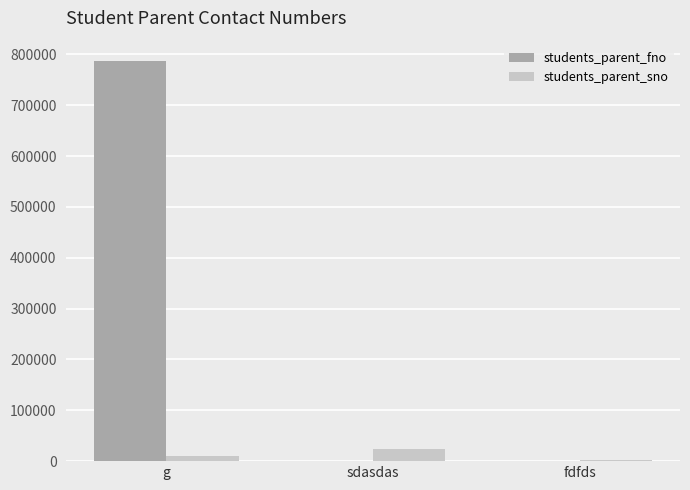

Which category has the highest value across all series?

g